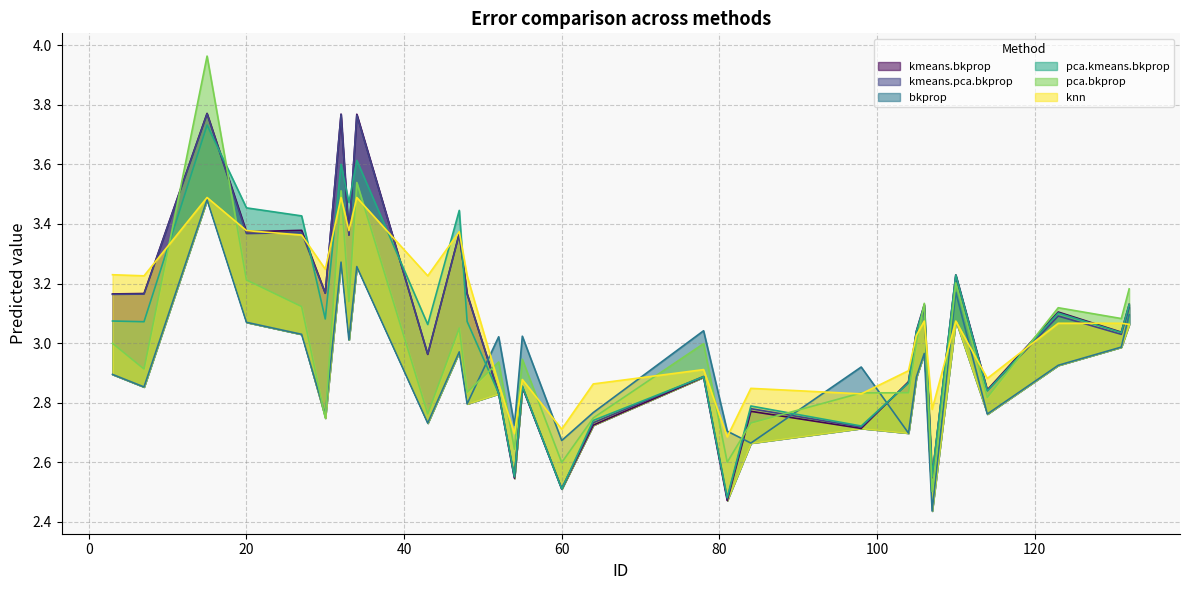

Is the value of bkprop at 7 greater than the value of knn at 7?

No